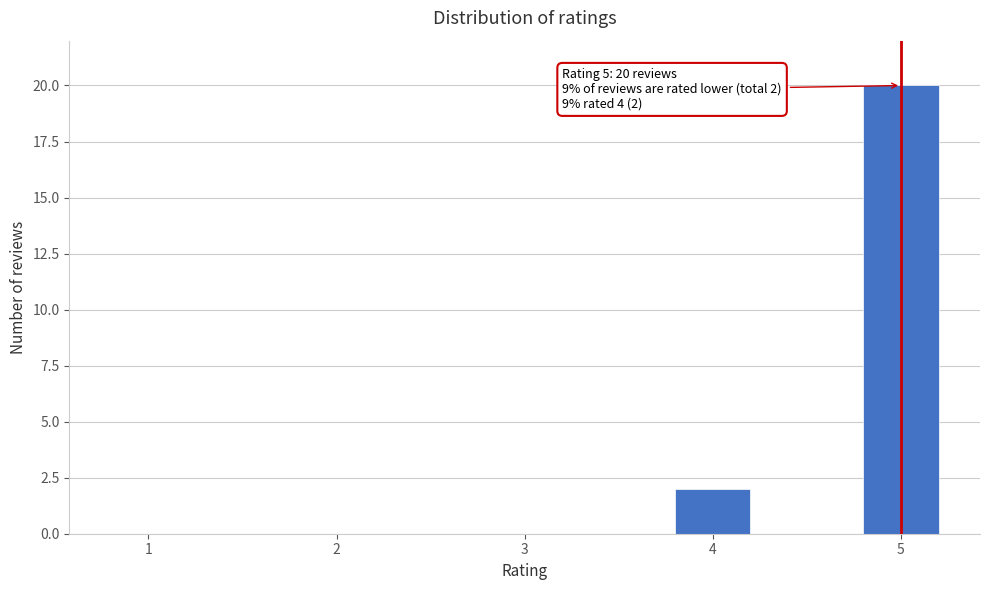

Reading right to left, what are all the values shown in this chart?

5=20	4=2	3=0	2=0	1=0